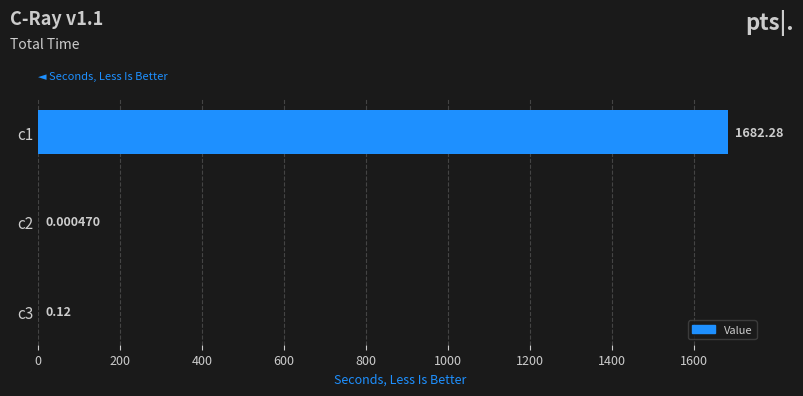

What is the average value?

560.8